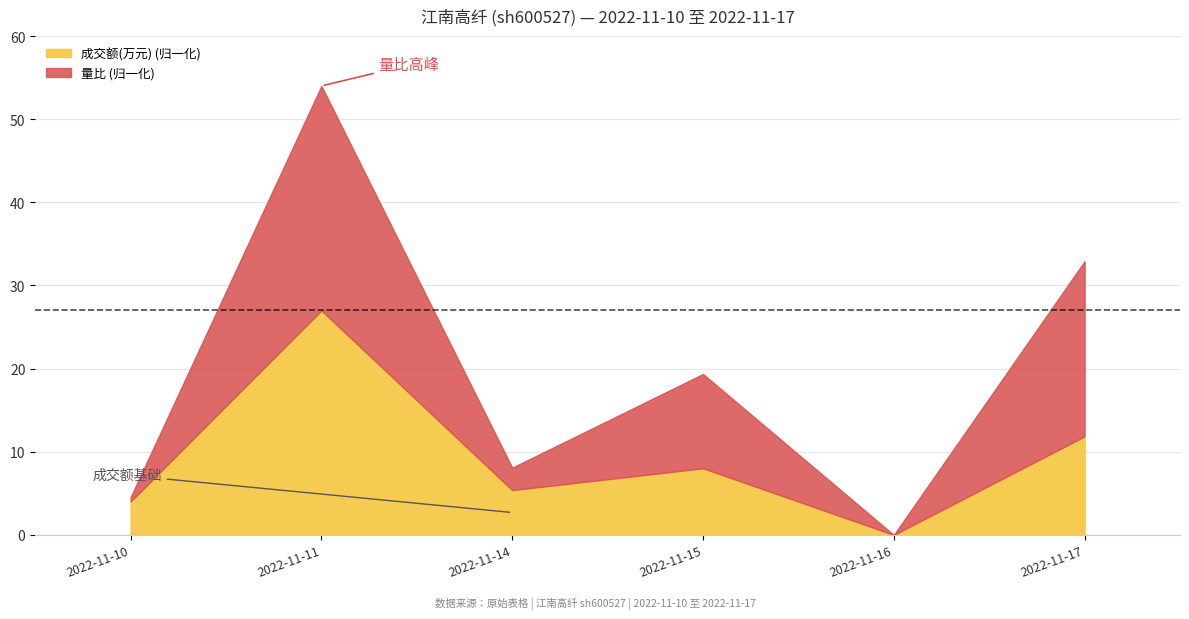

How many lines are shown in the chart?

2